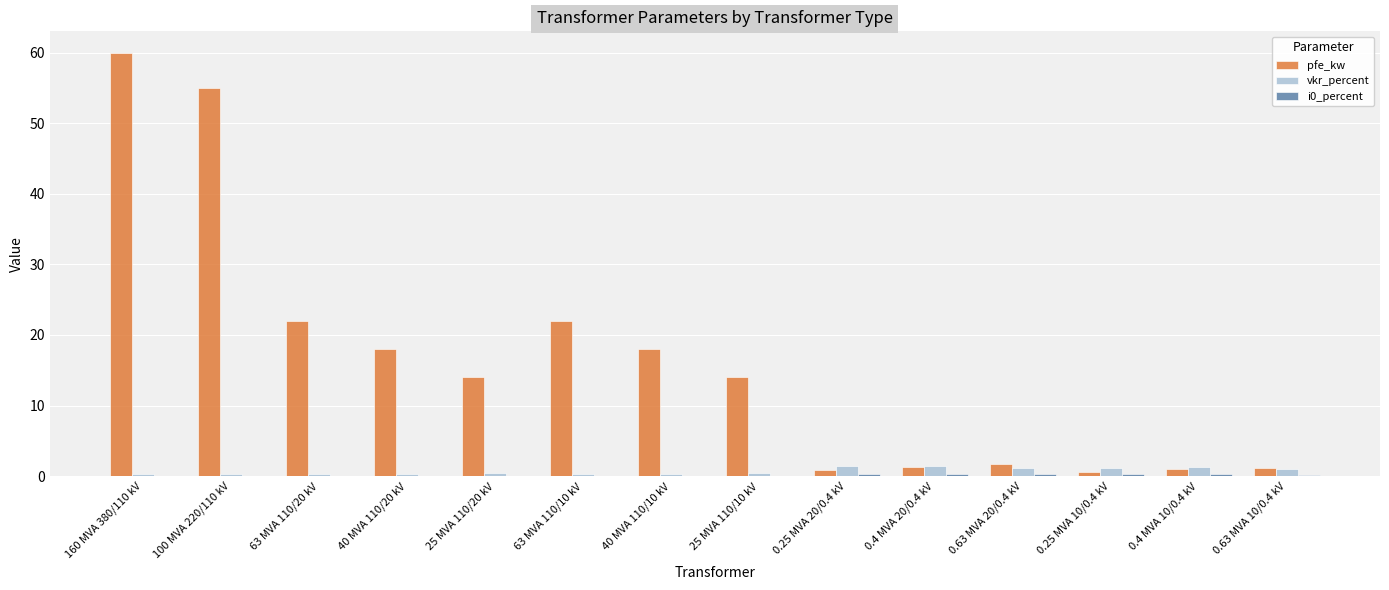

At which category is the sum across all series the highest?

160 MVA 380/110 kV